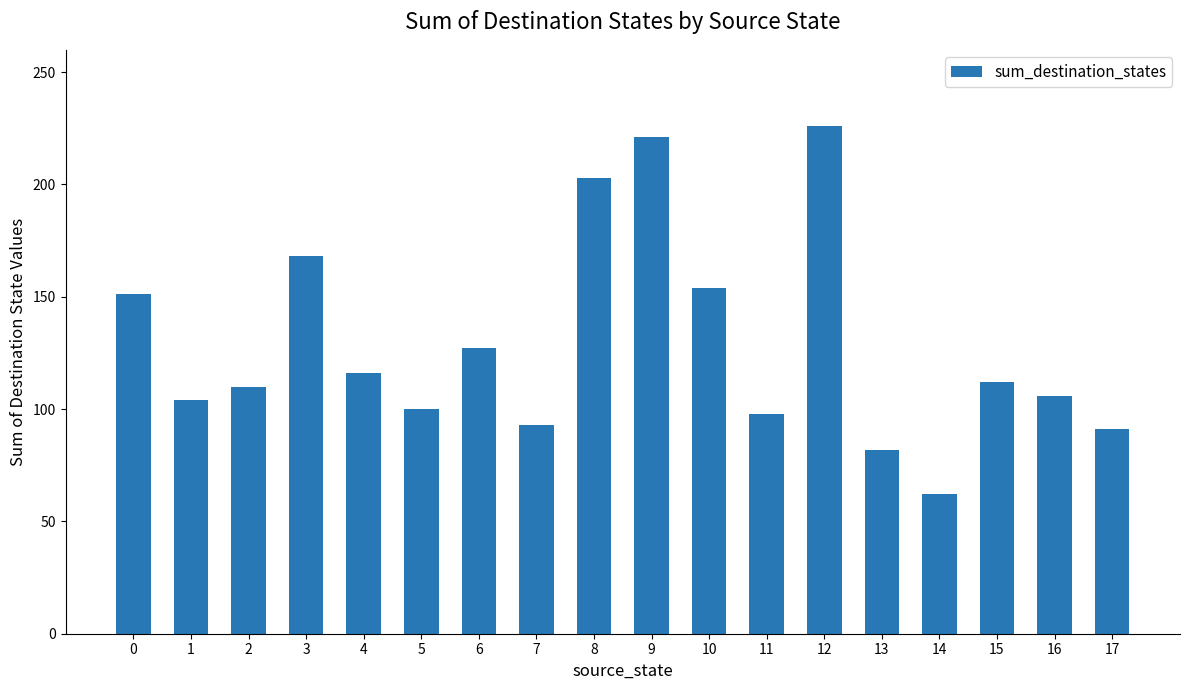

What is the average value?

129